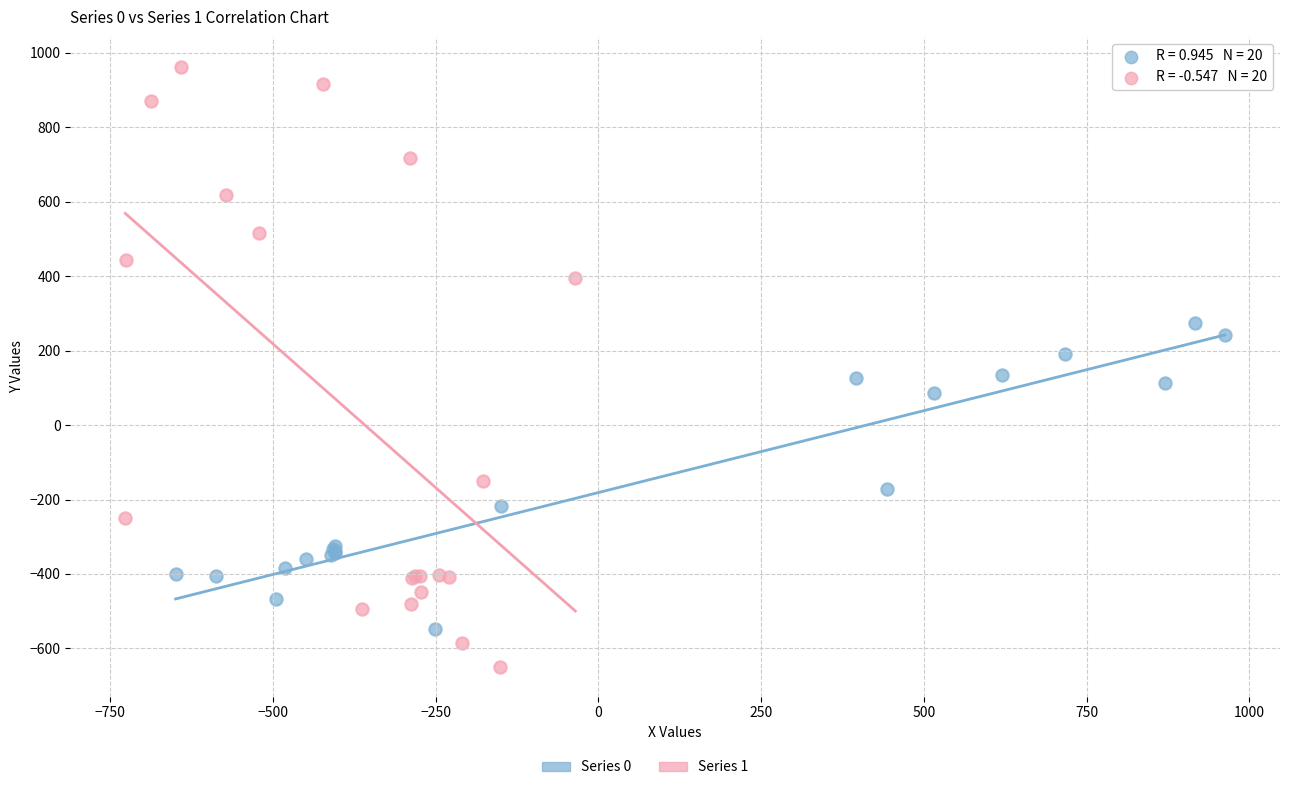

Which series contains the highest Y value?

Series 1